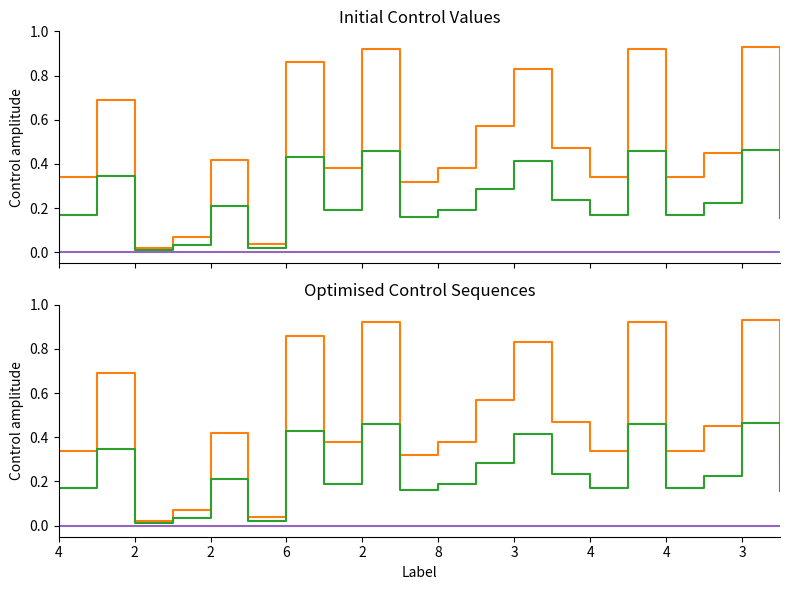

What is the average value of the scaled_1x1 series?

0.2